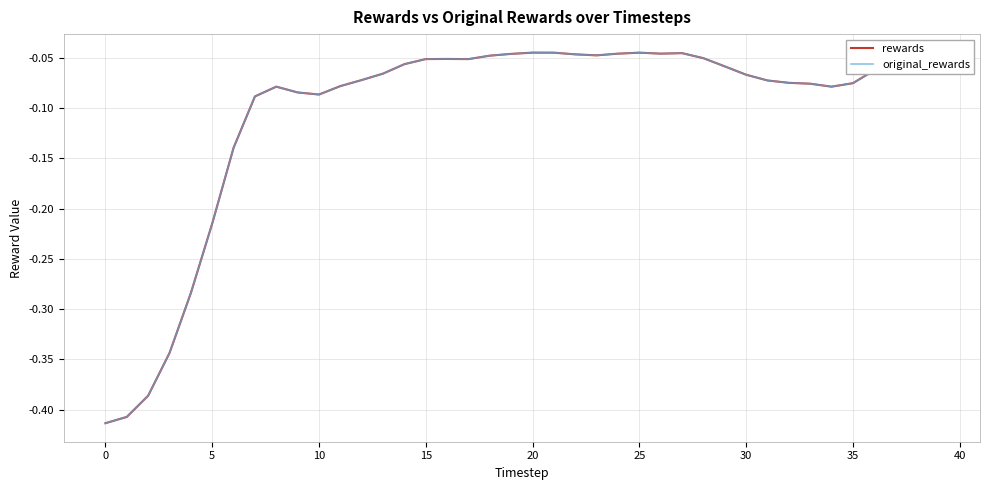

How many interior local peaks does the rewards series have?

5